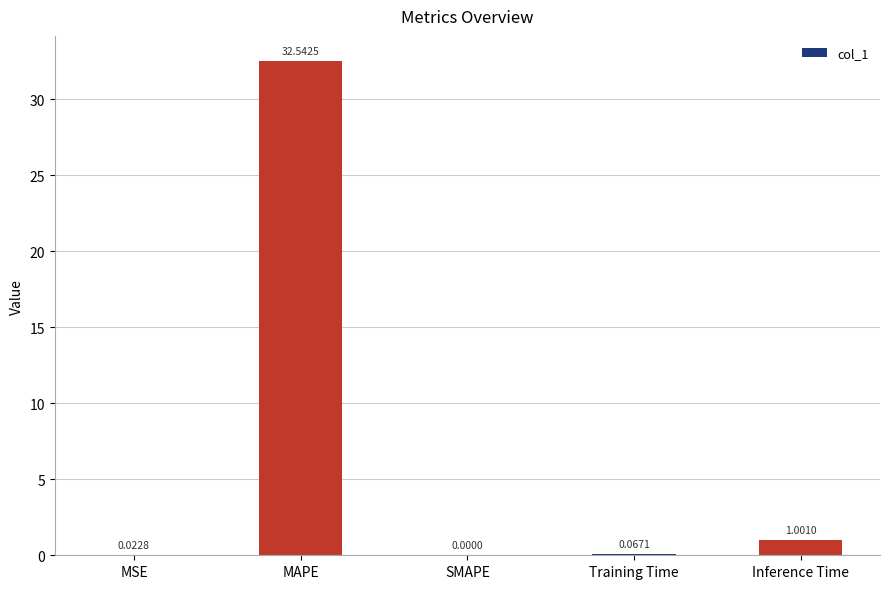

What is the sum of the values at SMAPE and MAPE?

32.5